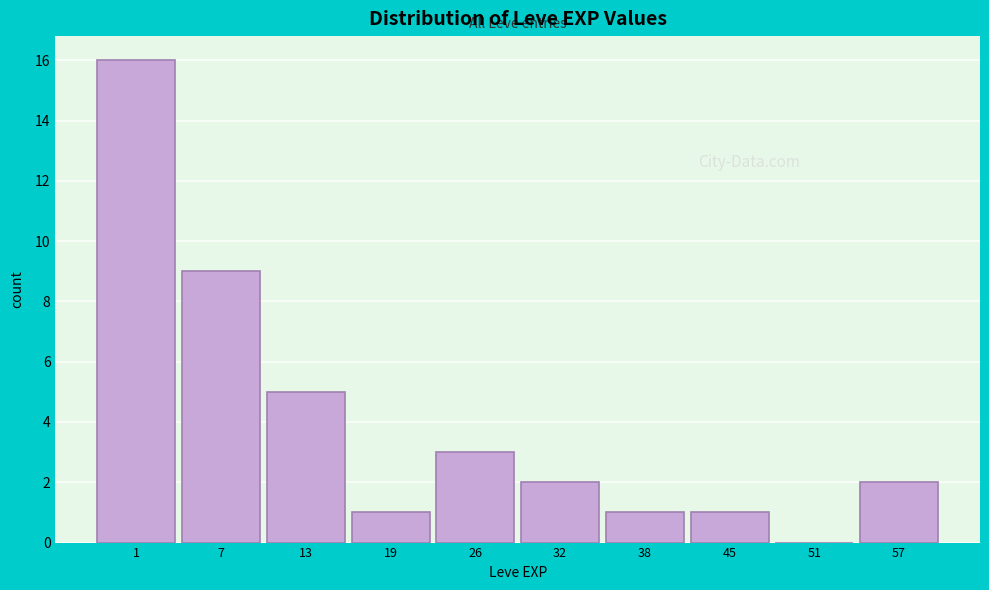

Reading left to right, what are all the values shown in this chart?

1=16	7=9	13=5	19=1	26=3	32=2	38=1	45=1	51=0	57=2